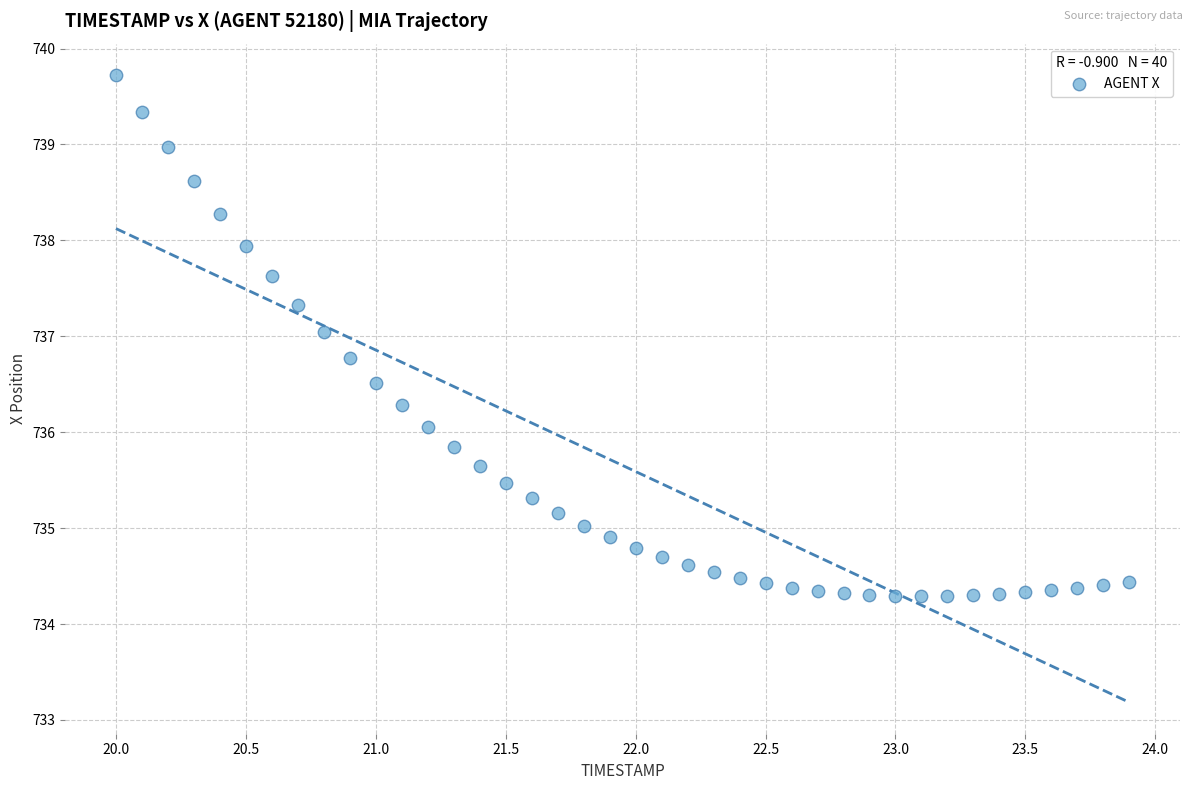

What is the range of Y values (max minus min)?

5.4